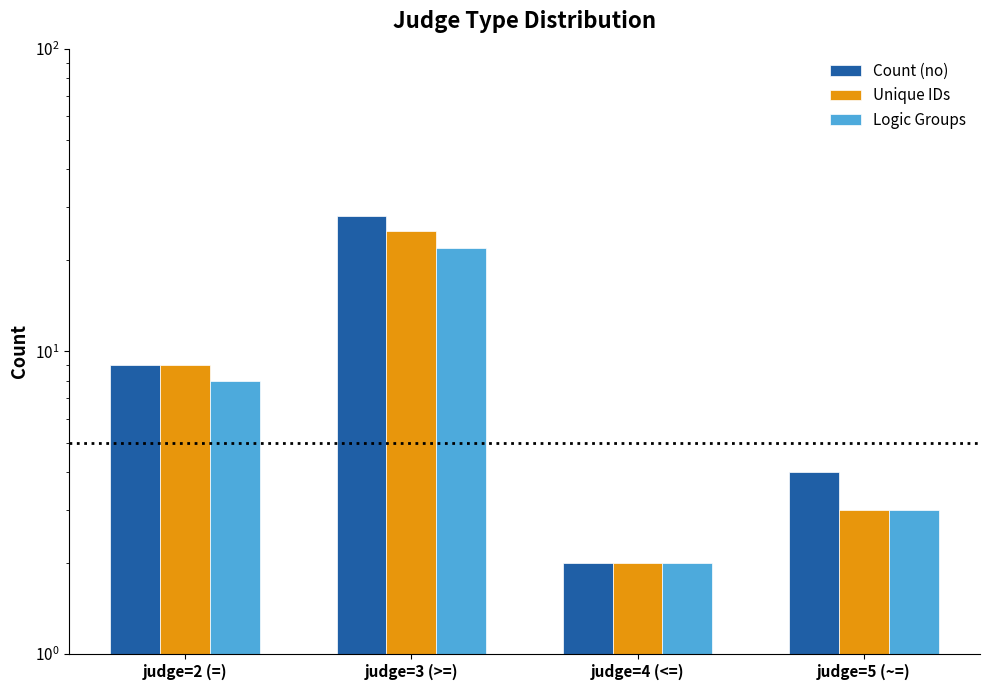

Reading right to left, transcribe all the data shown in this chart.

Count (no): judge=5 (~=)=4	judge=4 (<=)=2	judge=3 (>=)=28	judge=2 (=)=9
Unique IDs: judge=5 (~=)=3	judge=4 (<=)=2	judge=3 (>=)=25	judge=2 (=)=9
Logic Groups: judge=5 (~=)=3	judge=4 (<=)=2	judge=3 (>=)=22	judge=2 (=)=8